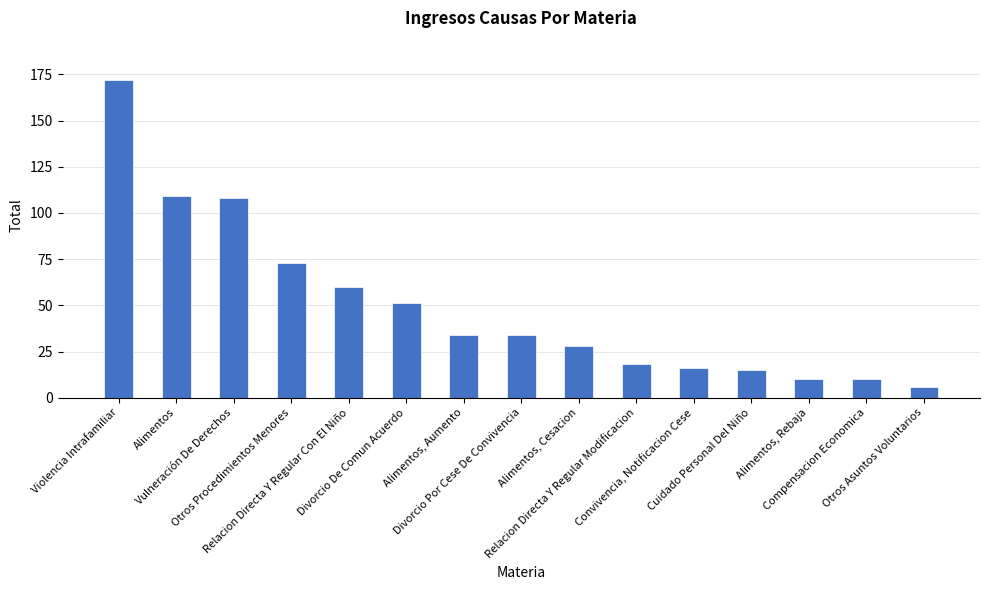

The chart shows a value of 99 at Relacion Directa Y Regular Con El Niño. True or false?

False